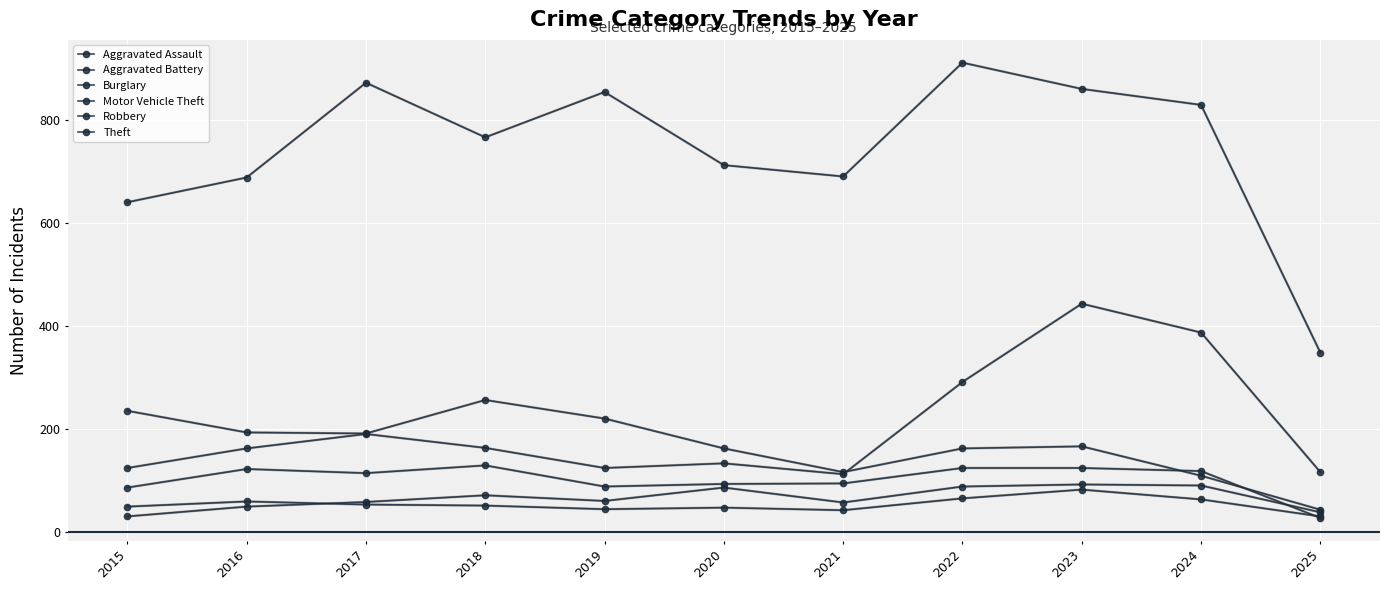

How many lines are shown in the chart?

6